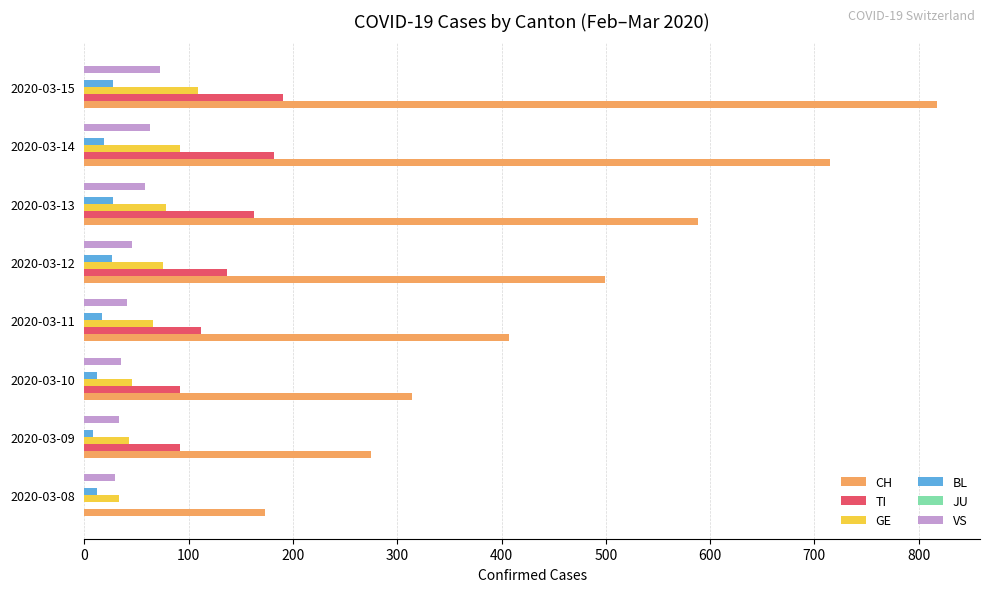

Which category has the highest value across all series?

2020-03-15